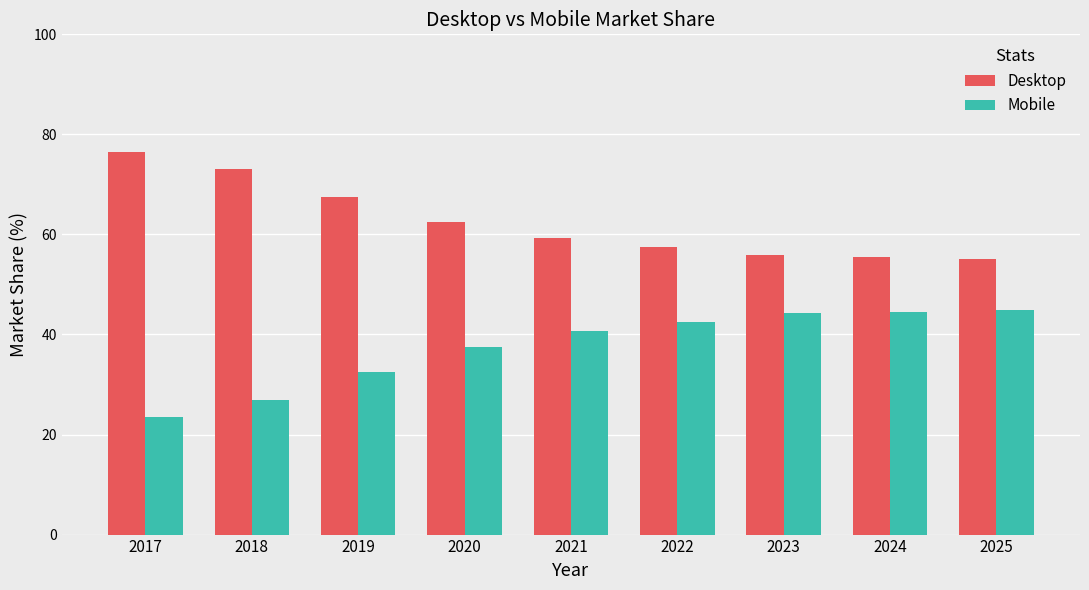

What are all the series names shown in the legend?

Desktop, Mobile